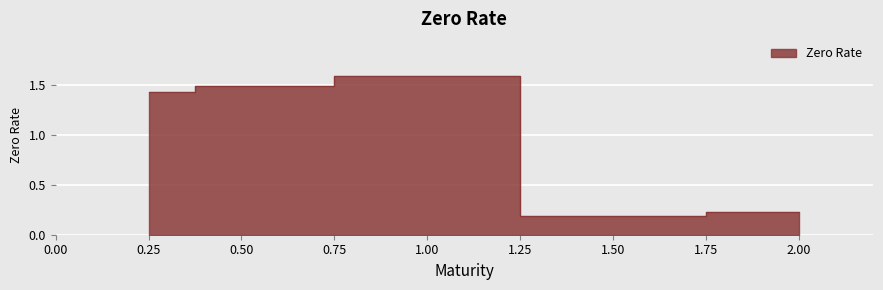

At which category does the data reach its first local peak?

1.0